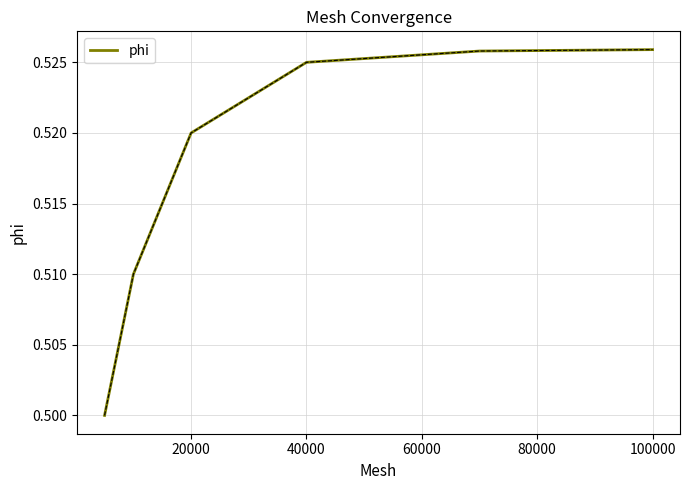

Count the values in the range 0 to 1.

6